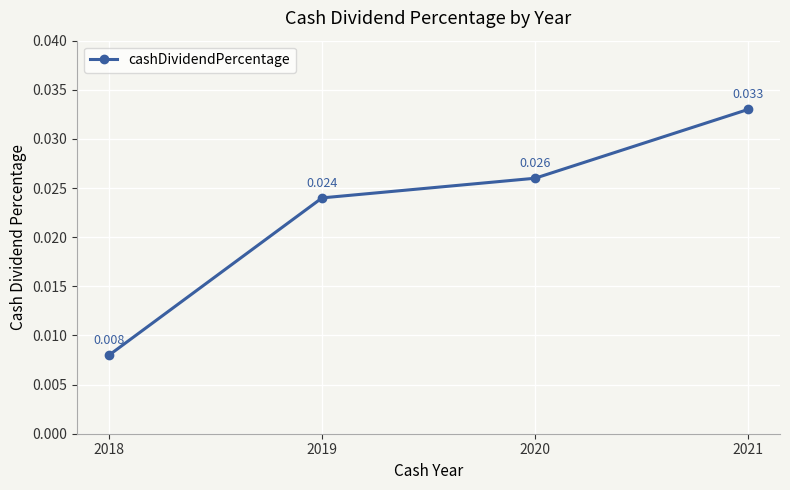

Rank the categories by value from highest to lowest.

2021, 2020, 2019, 2018